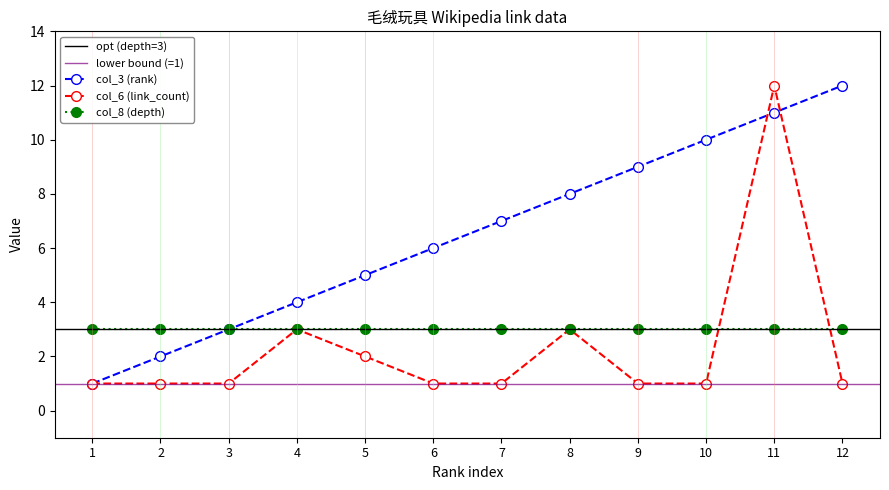

Which series changed the most between 10 and 11?

col_6 (link_count)